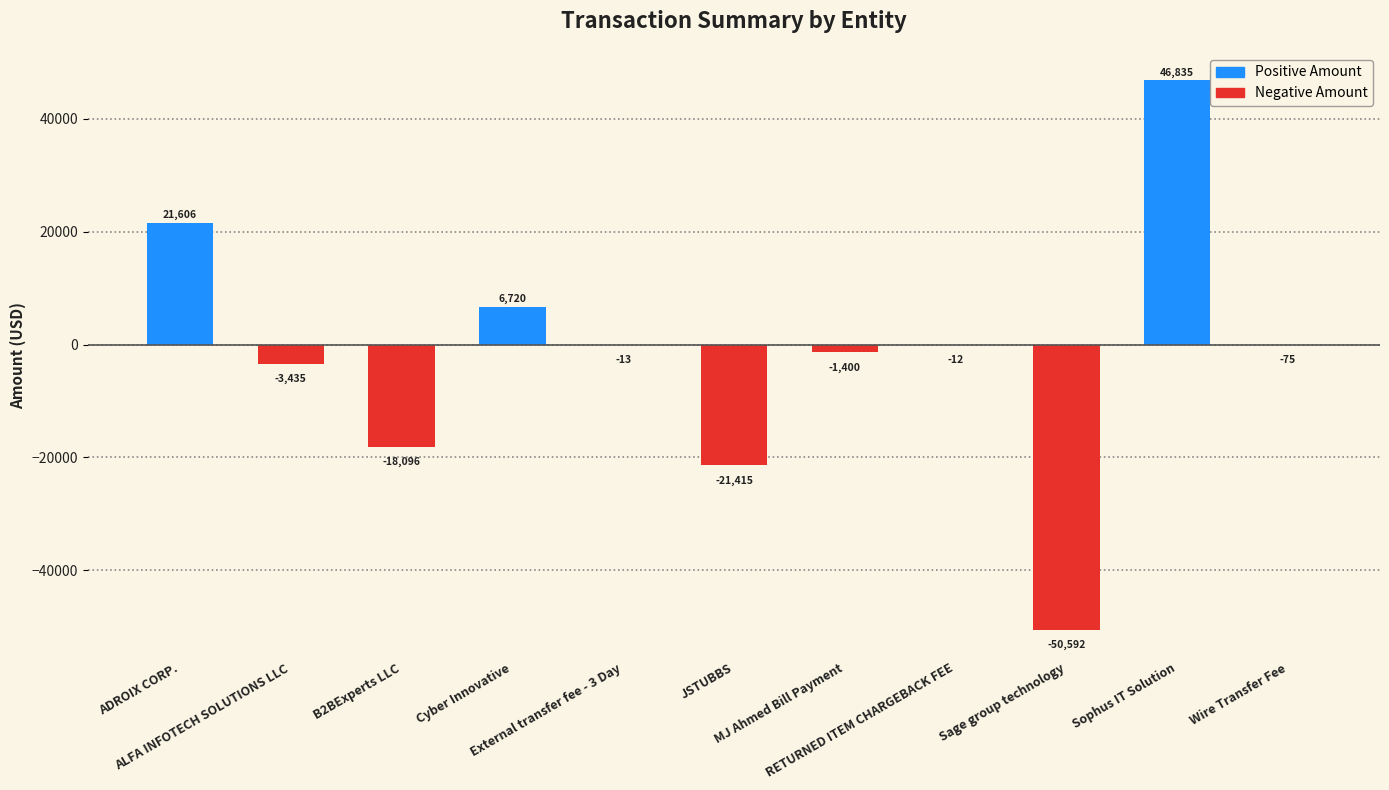

What is the greatest value displayed?

46835.5